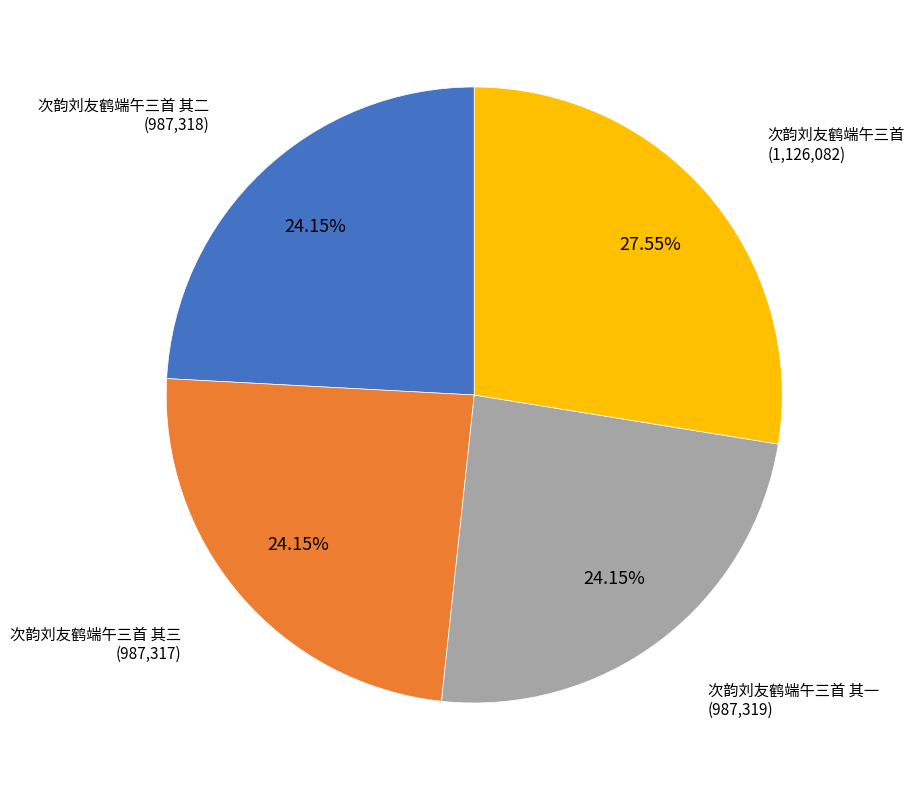

Is there a majority slice in this chart?

No